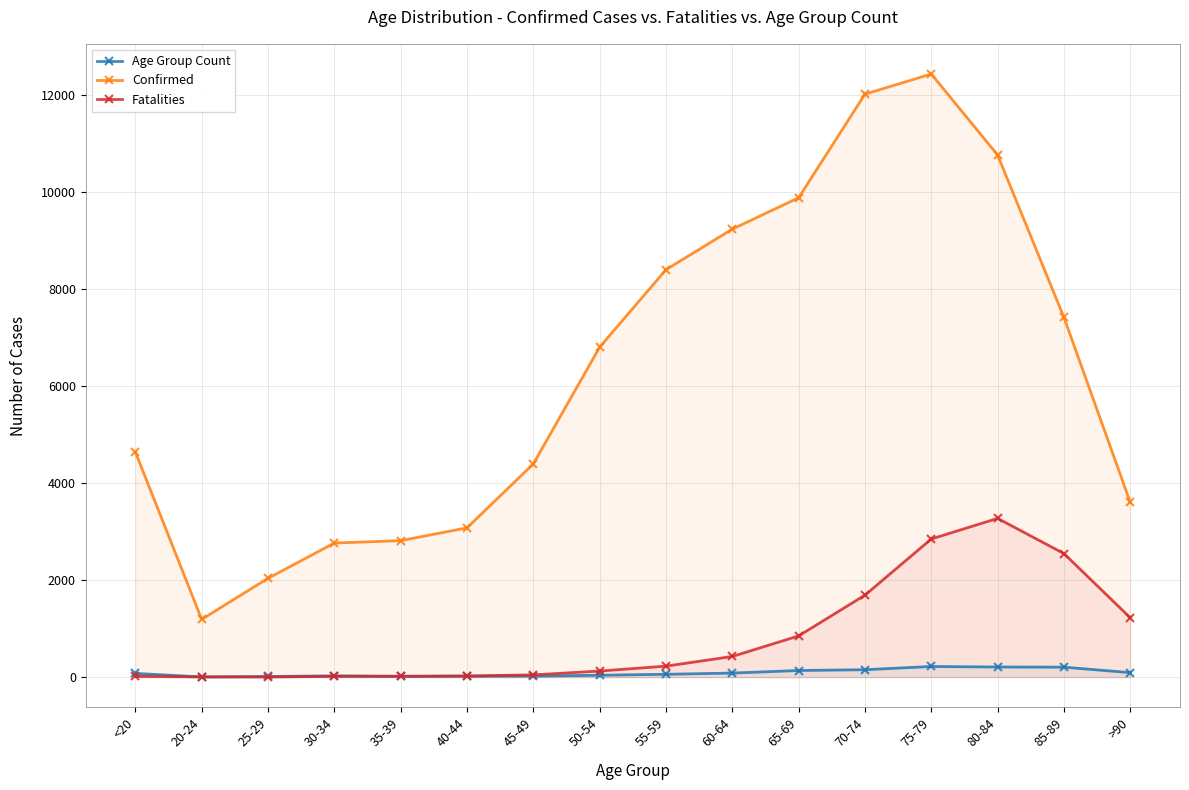

How many categories are shown in the chart?

16